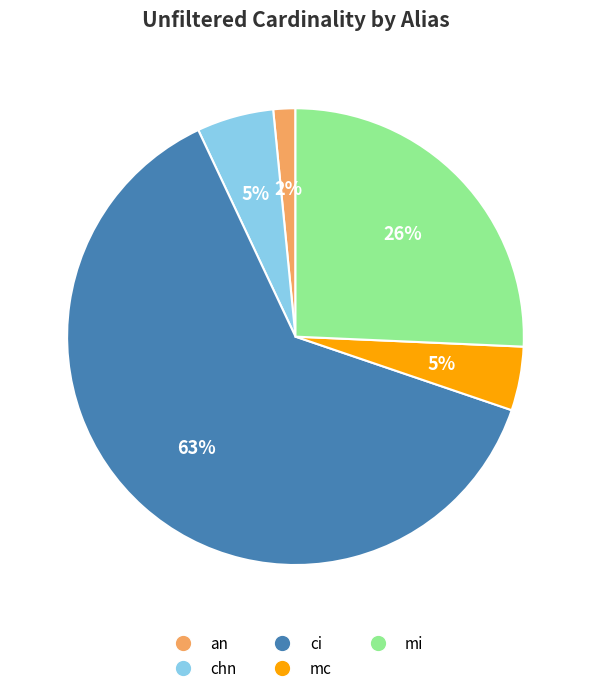

To the nearest percent, what portion does chn represent?

5%